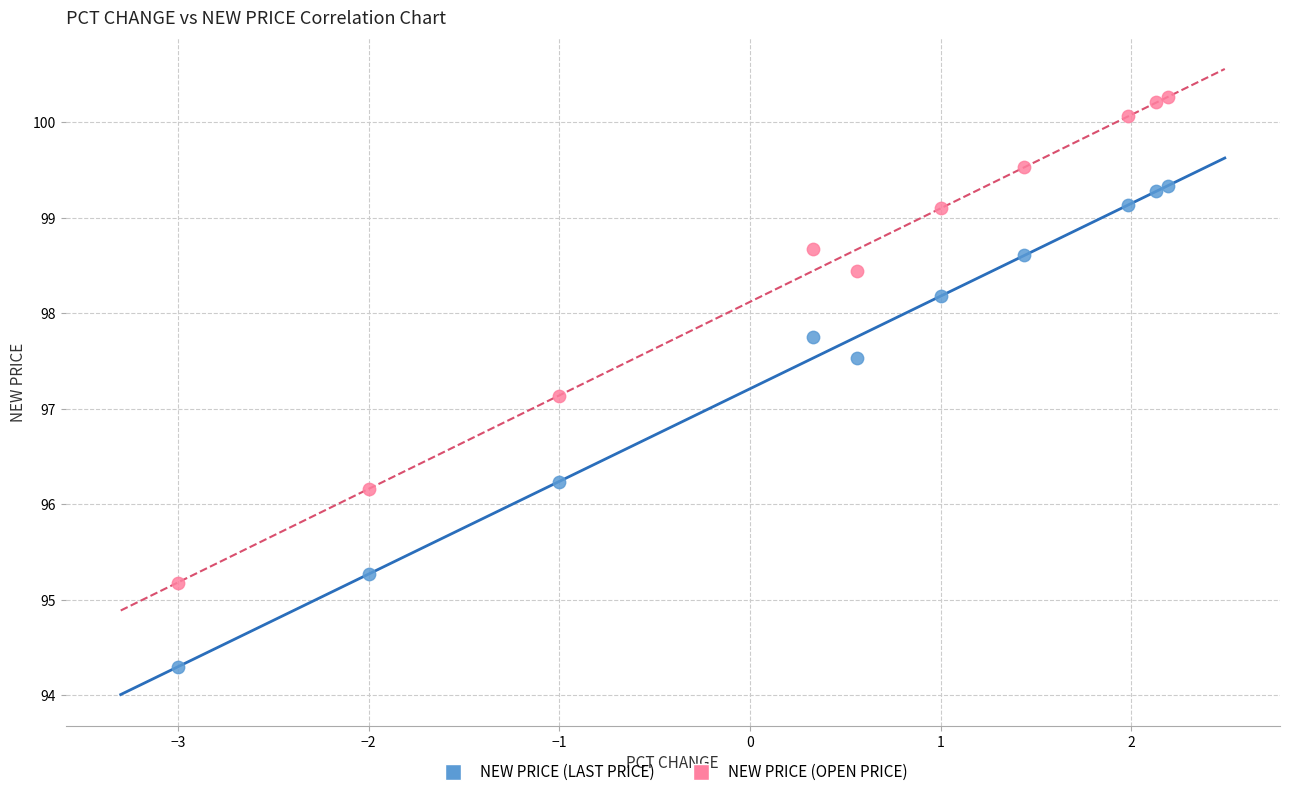

In the NEW PRICE (LAST PRICE) series, what Y value is closest to 96?

96.2